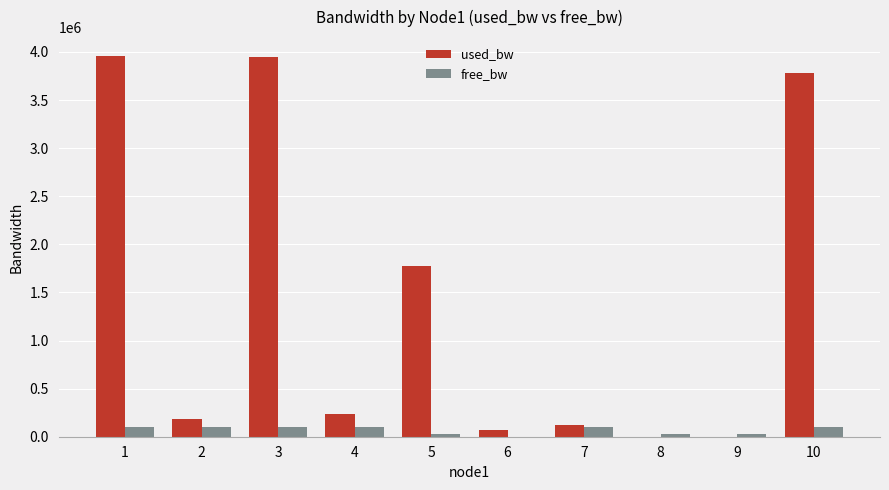

Count the number of data series in this chart.

2